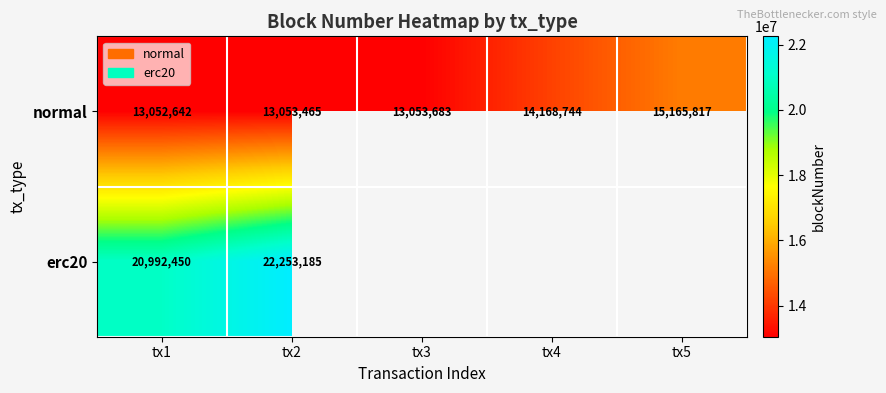

The normal series shows 21995019.8 at tx5. True or false?

False